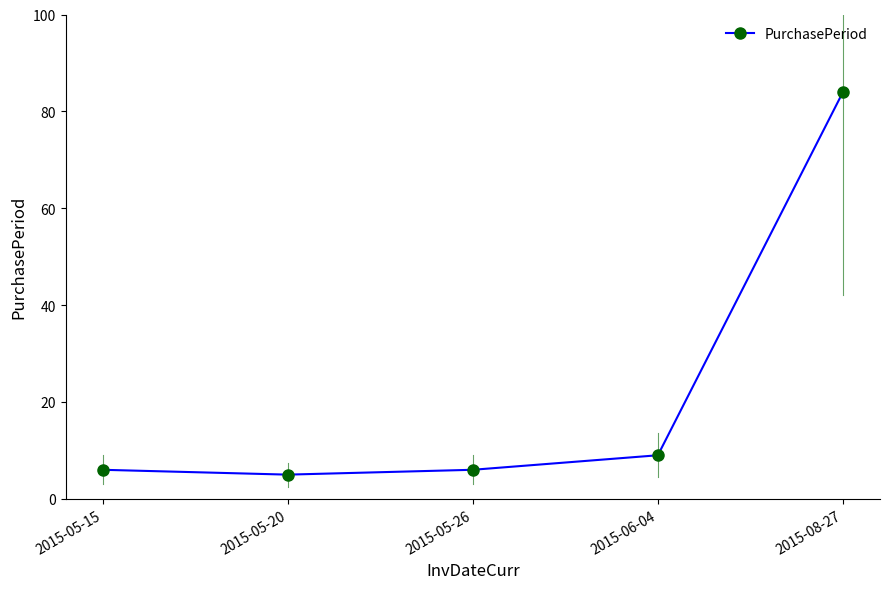

What position from the right is 2015-05-20?

4